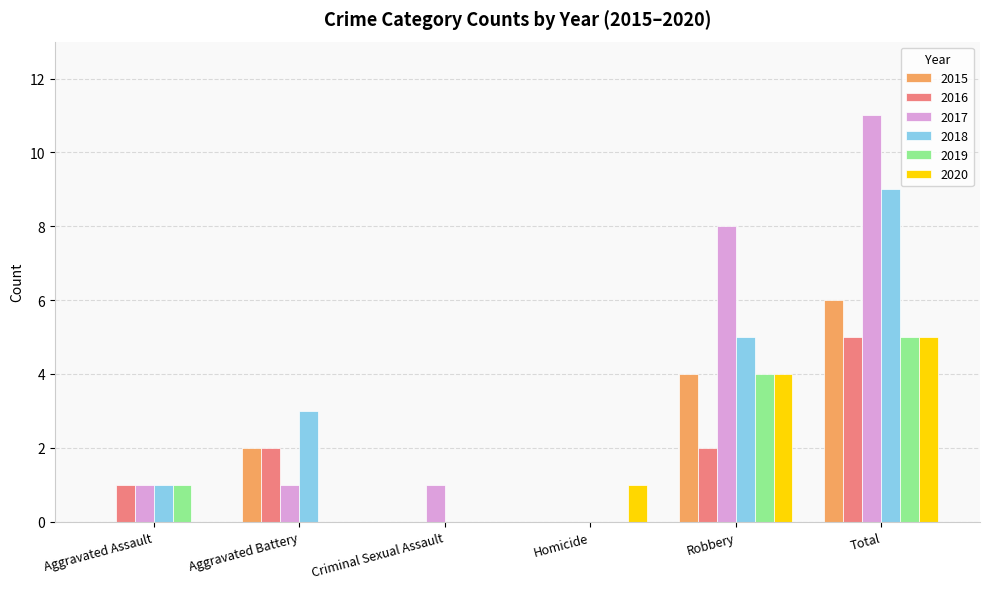

What is the sum of the 2019 values at Aggravated Battery and Robbery?

4